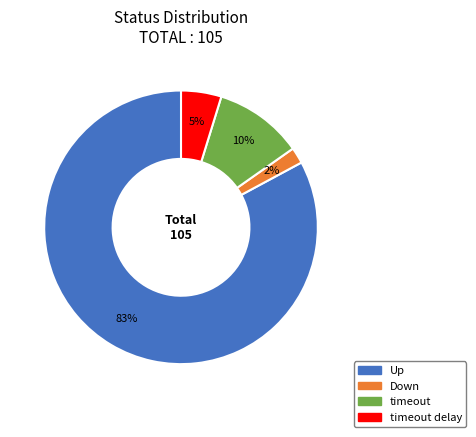

To the nearest percent, what is the average slice percentage?

25%